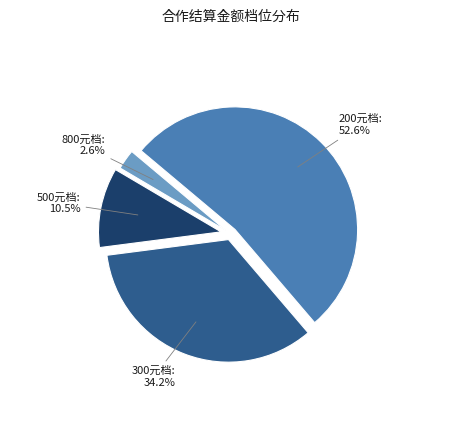

Does any single category account for the majority?

Yes